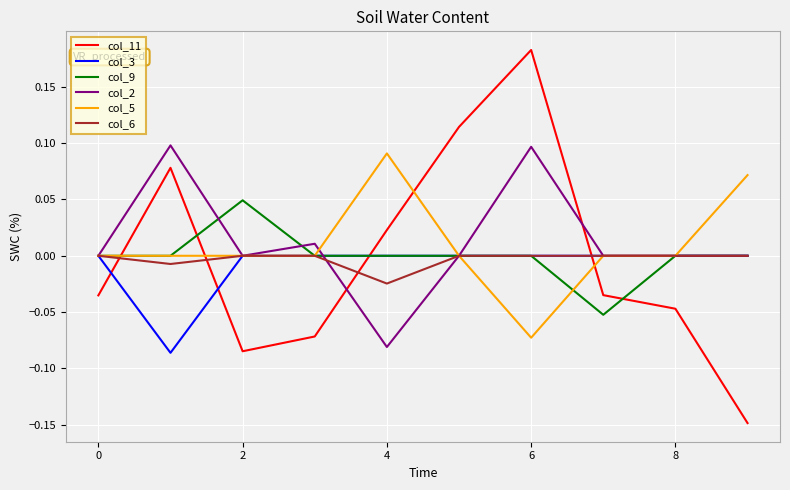

True or false: col_5 has more than 0 points higher than both neighbors.

True